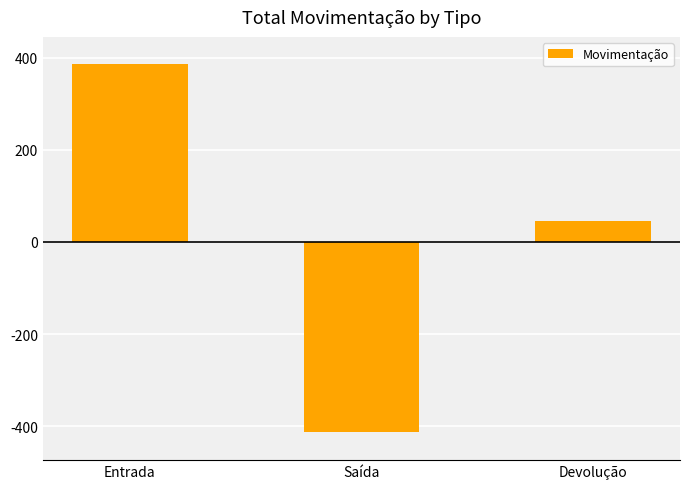

What is the ratio of the value at Devolução to the value at Entrada?

0.1